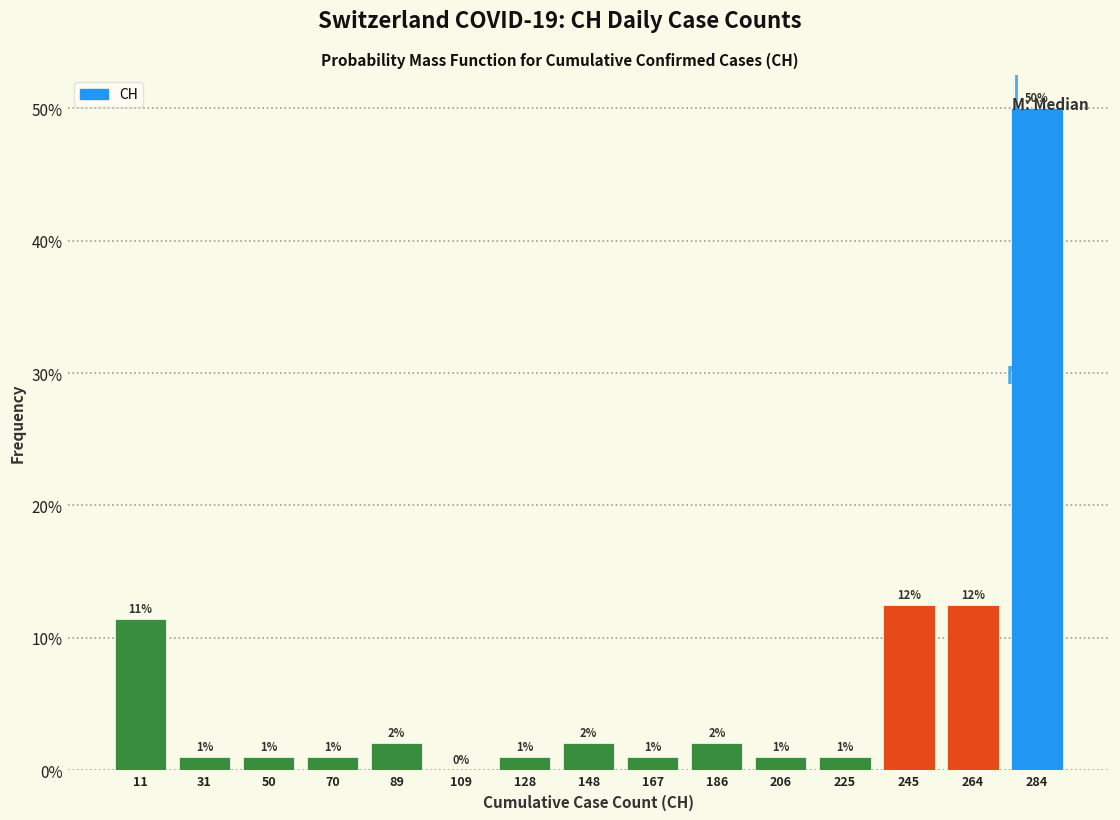

Which range on the x-axis has the tallest bar?

274 to 294